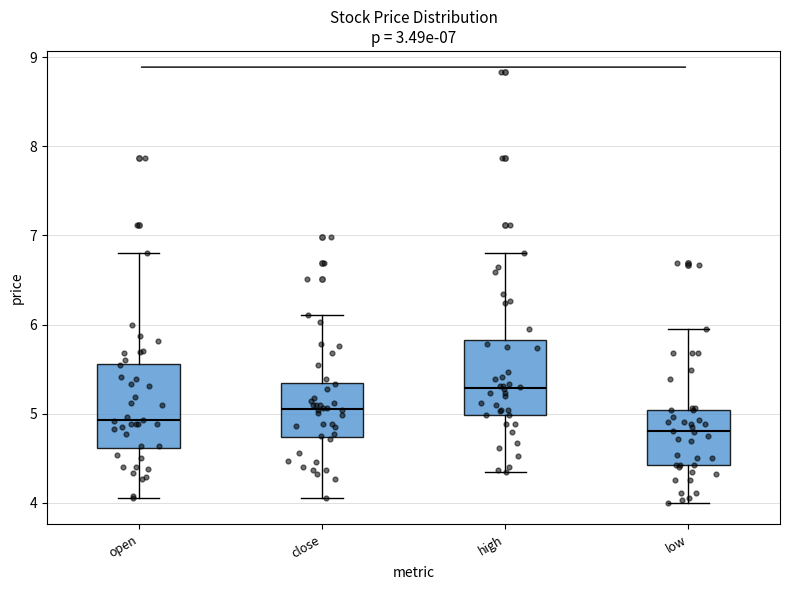

Where does the upper whisker of the box for high end on the y-axis? The values are not printed on the chart, so give them approximately, as read against the axis.

6.8